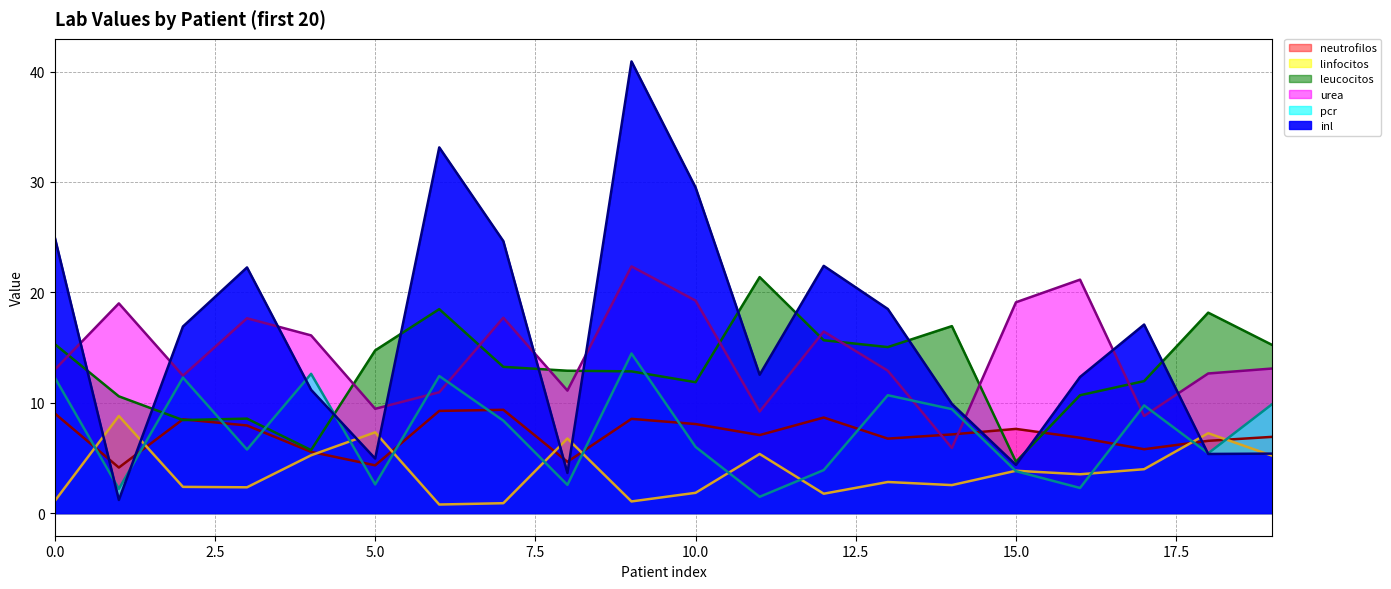

Where do neutrofilos and linfocitos first cross each other?

0 and 1